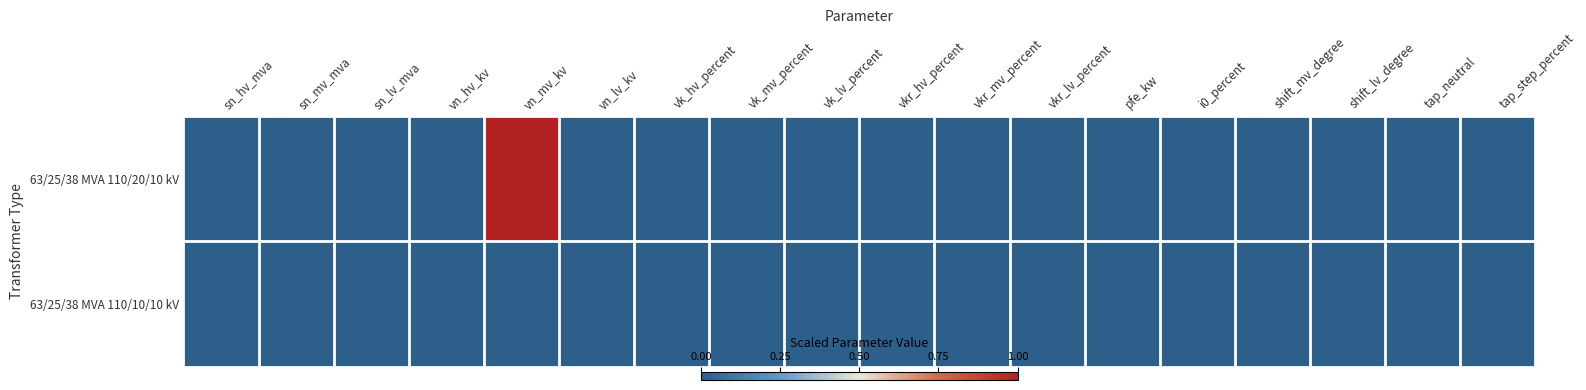

Reading left to right, transcribe all the data shown in this chart.

63/25/38 MVA 110/20/10 kV: sn_hv_mva=0	sn_mv_mva=0	sn_lv_mva=0	vn_hv_kv=0	vn_mv_kv=1	vn_lv_kv=0	vk_hv_percent=0	vk_mv_percent=0	vk_lv_percent=0	vkr_hv_percent=0	vkr_mv_percent=0	vkr_lv_percent=0	pfe_kw=0	i0_percent=0	shift_mv_degree=0	shift_lv_degree=0	tap_neutral=0	tap_step_percent=0
63/25/38 MVA 110/10/10 kV: sn_hv_mva=0	sn_mv_mva=0	sn_lv_mva=0	vn_hv_kv=0	vn_mv_kv=0	vn_lv_kv=0	vk_hv_percent=0	vk_mv_percent=0	vk_lv_percent=0	vkr_hv_percent=0	vkr_mv_percent=0	vkr_lv_percent=0	pfe_kw=0	i0_percent=0	shift_mv_degree=0	shift_lv_degree=0	tap_neutral=0	tap_step_percent=0